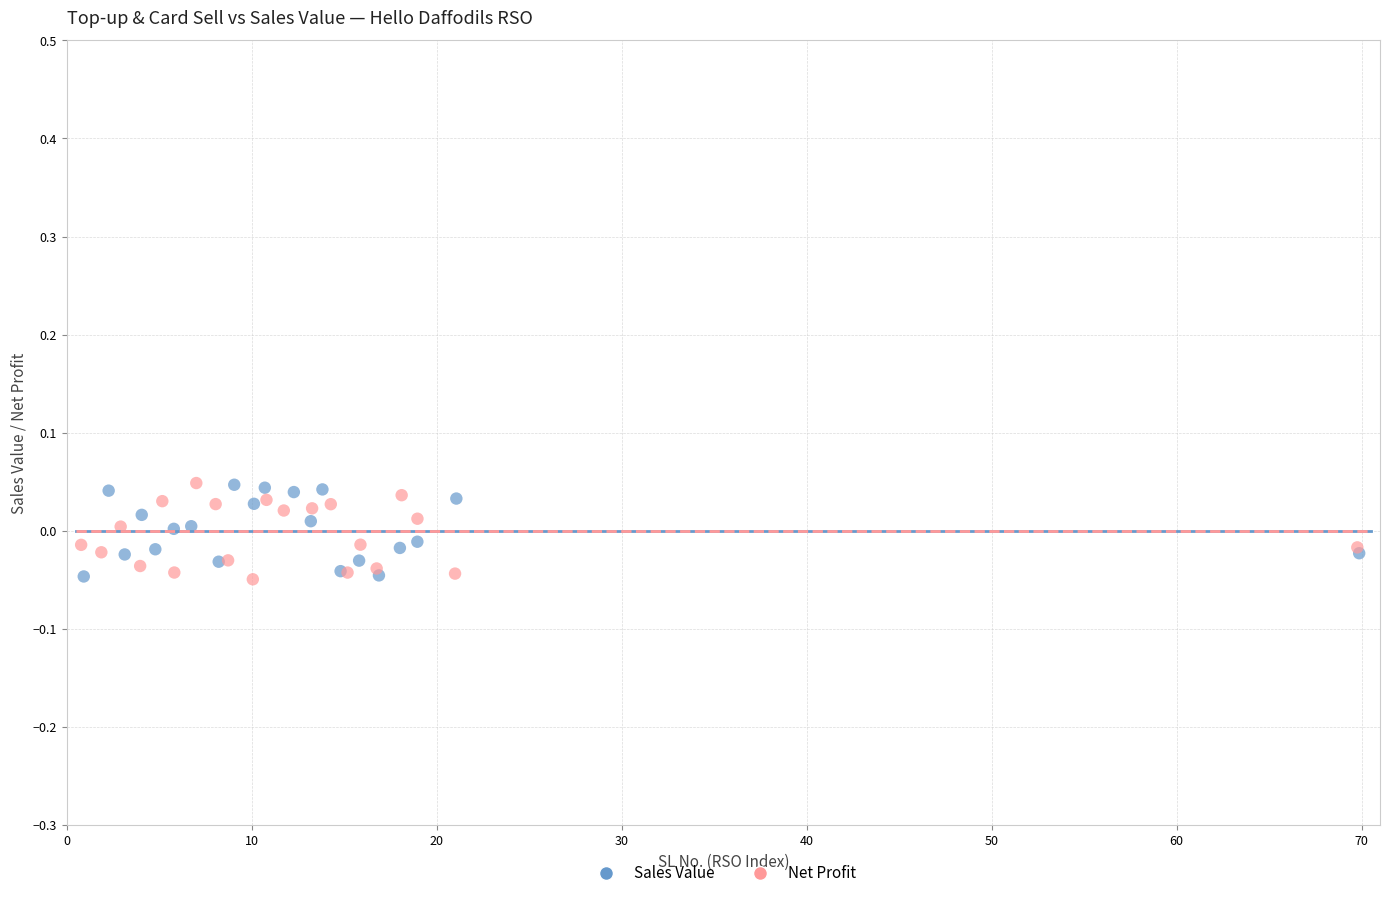

What are all the series names shown in the legend?

Sales Value, Net Profit